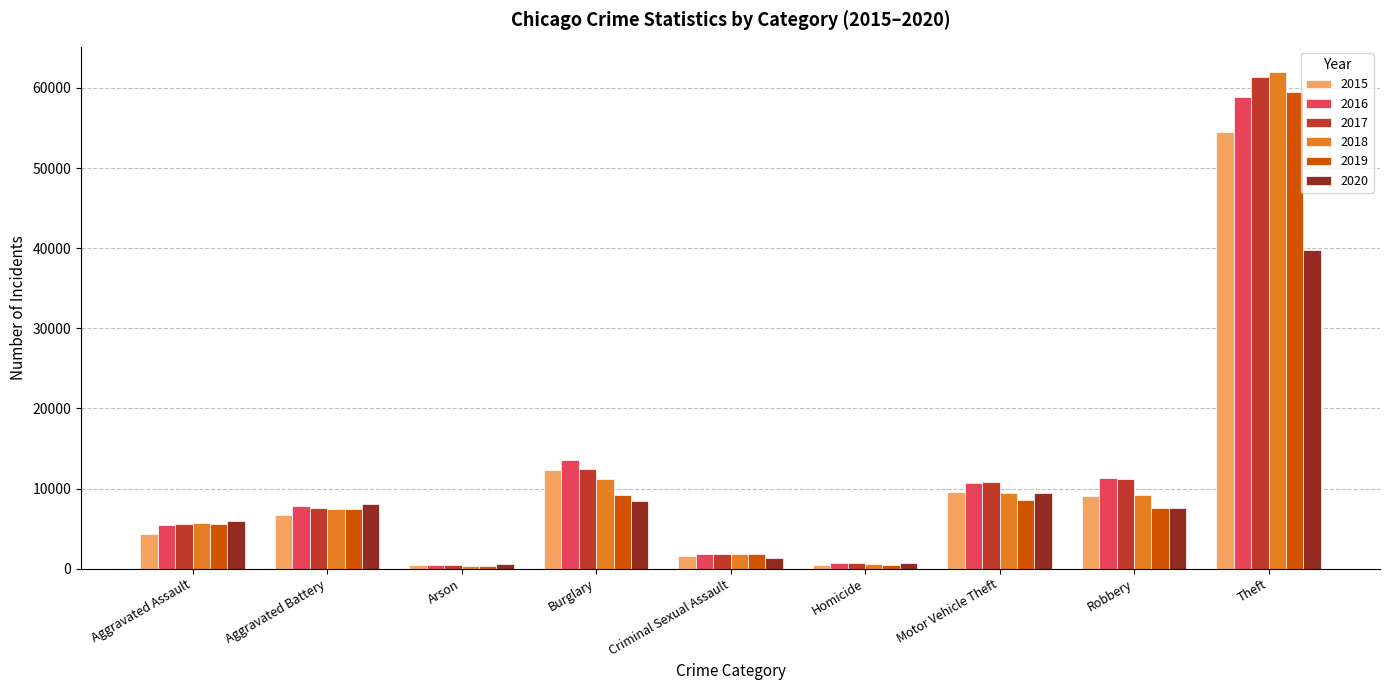

At which category is the sum across all series the highest?

Theft